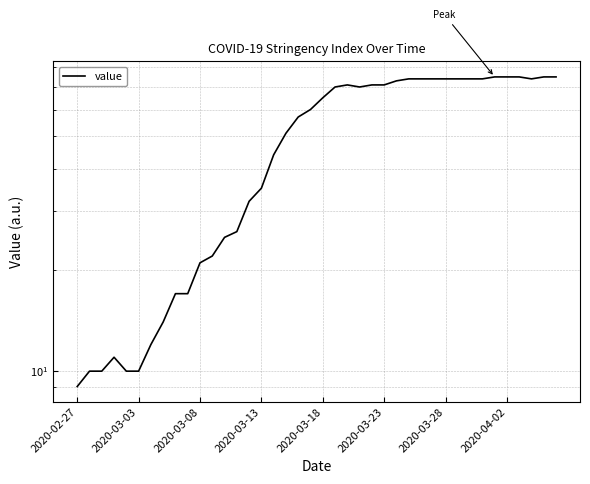

The value at 39 is 116. True or false?

False